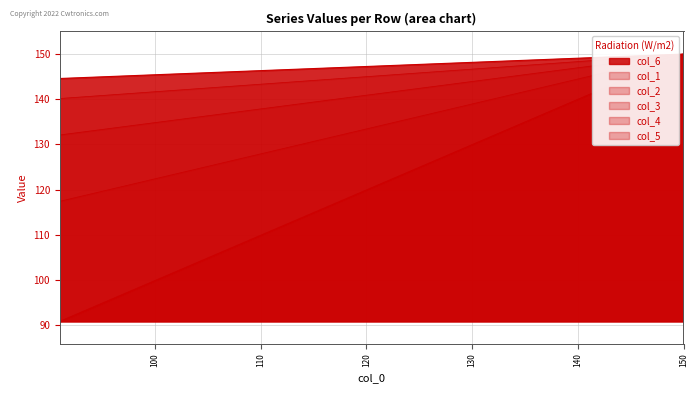

At which category is the sum across all series the highest?

150